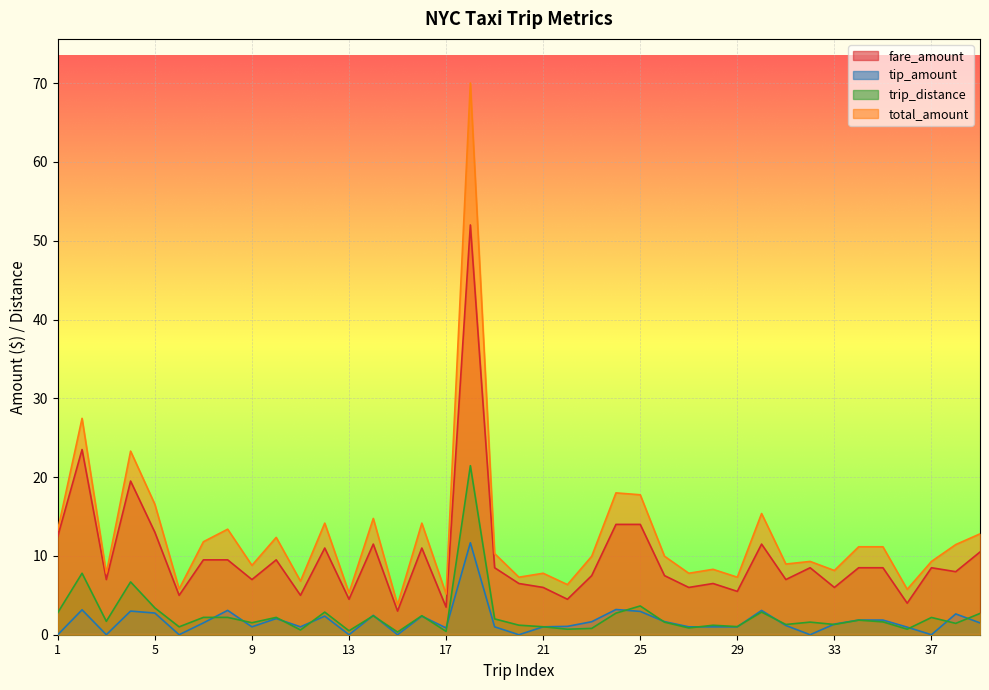

Reading left to right, list all the values displayed in this chart.

fare_amount: 12.5	23.5	7.0	19.5	13.0	5.0	9.5	9.5	7.0	9.5	5.0	11.0	4.5	11.5	3.0	11.0	3.5	52.0	8.5	6.5	6.0	4.5	7.5	14.0	14.0	7.5	6.0	6.5	5.5	11.5	7.0	8.5	6.0	8.5	8.5	4.0	8.5	8.0	10.5
tip_amount: 0.0	3.2	0.0	3.0	2.8	0.0	1.5	3.1	1.0	2.0	1.0	2.4	0.0	2.5	0.0	2.4	0.9	11.7	1.0	0.0	1.0	1.1	1.6	3.2	3.0	1.7	1.0	1.0	1.0	3.1	1.2	0.0	1.4	1.9	1.9	1.0	0.0	2.6	1.5
trip_distance: 2.8	7.8	1.7	6.7	3.4	1.0	2.2	2.2	1.5	2.2	0.6	2.9	0.5	2.4	0.3	2.4	0.4	21.4	2.0	1.2	1.0	0.7	0.8	2.7	3.6	1.6	0.9	1.2	1.0	2.9	1.3	1.6	1.3	1.9	1.6	0.7	2.2	1.4	2.7
total_amount: 13.3	27.5	7.8	23.3	16.6	5.8	11.8	13.4	8.8	12.3	6.8	14.2	5.3	14.8	3.8	14.2	5.2	70.0	10.3	7.3	7.8	6.4	9.9	18.0	17.8	10.0	7.8	8.3	7.3	15.4	9.0	9.3	8.2	11.2	11.2	5.8	9.3	11.4	12.8